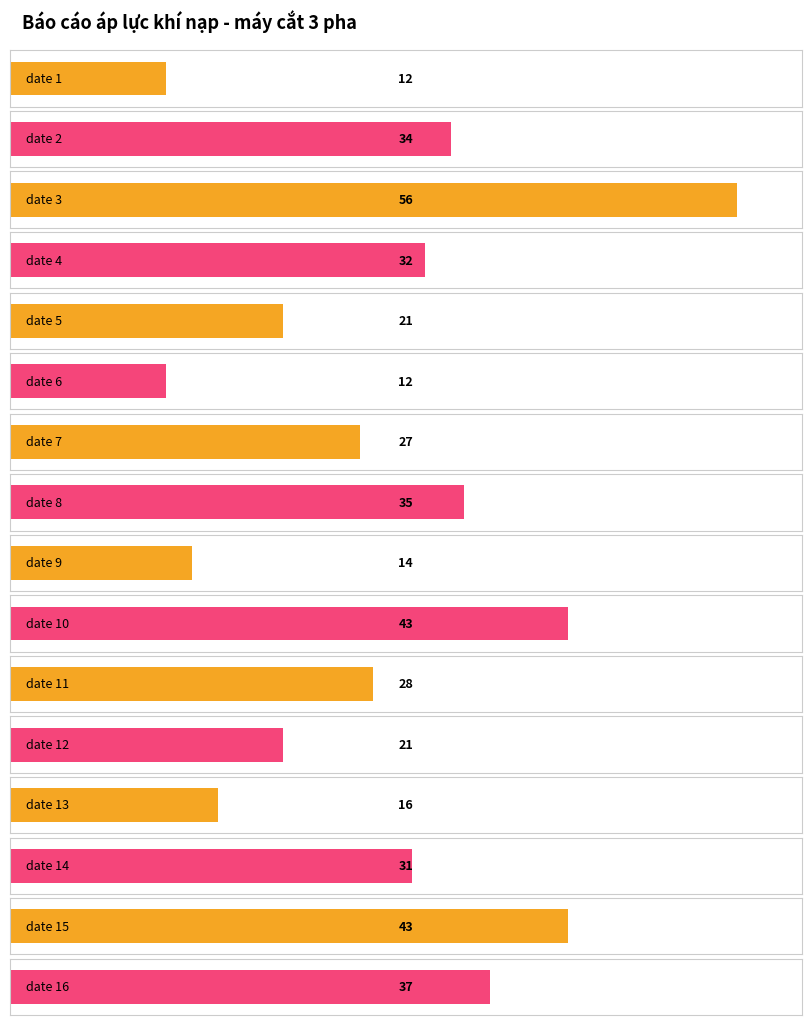

How many values are below 31?

8